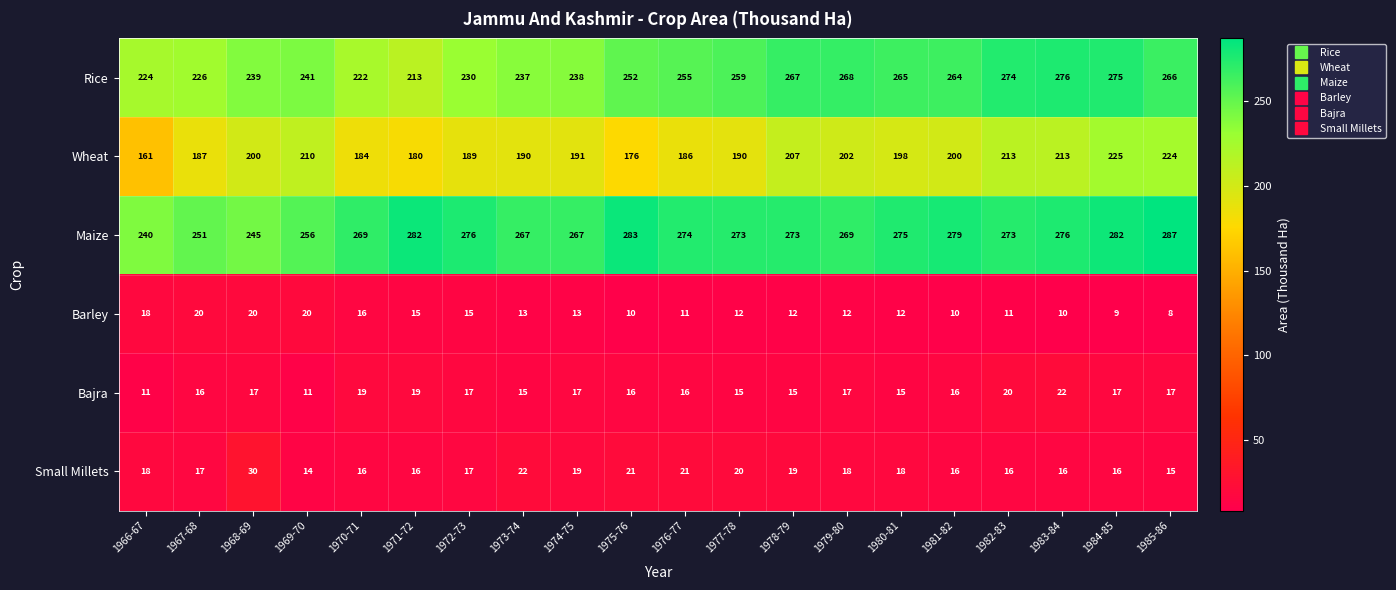

What is the minimum value for Rice?

213